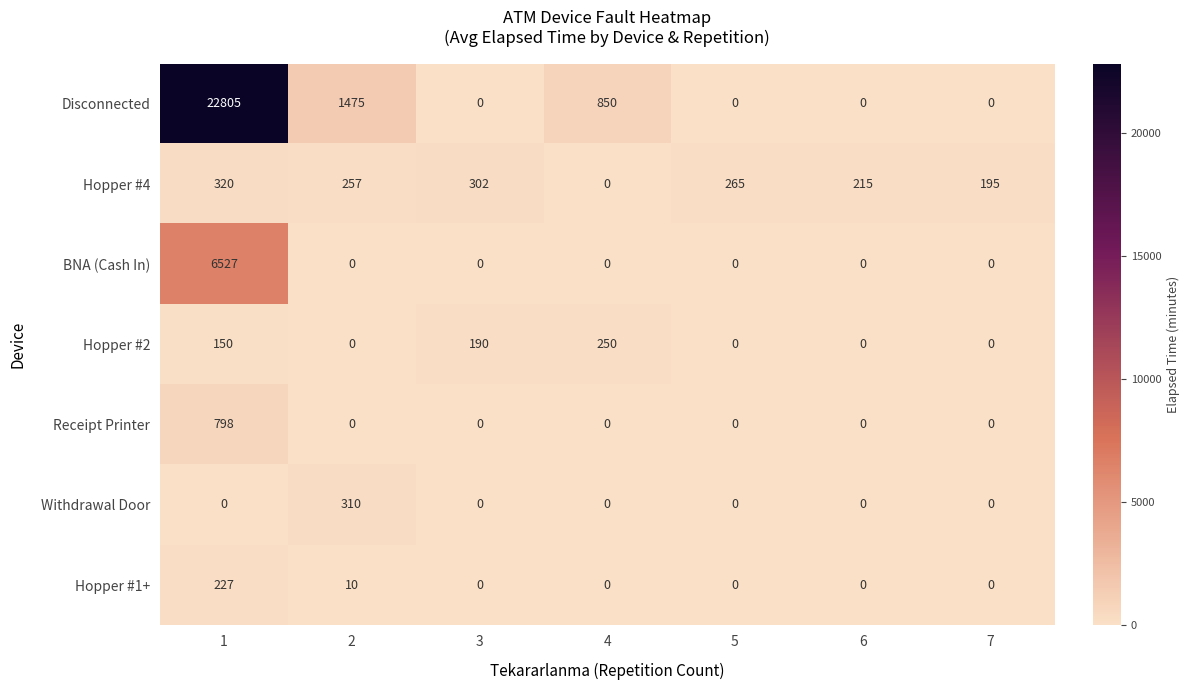

Which series has the largest range (max minus min)?

Disconnected